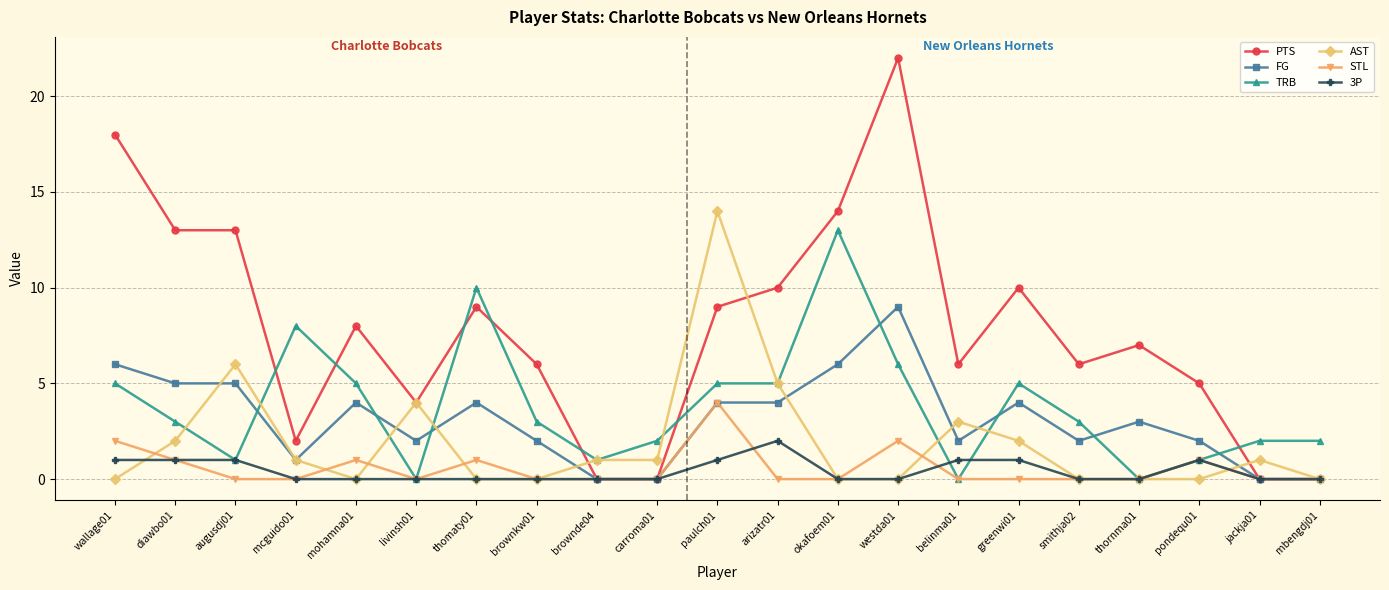

The value of TRB at thomaty01 is 10. True or false?

True